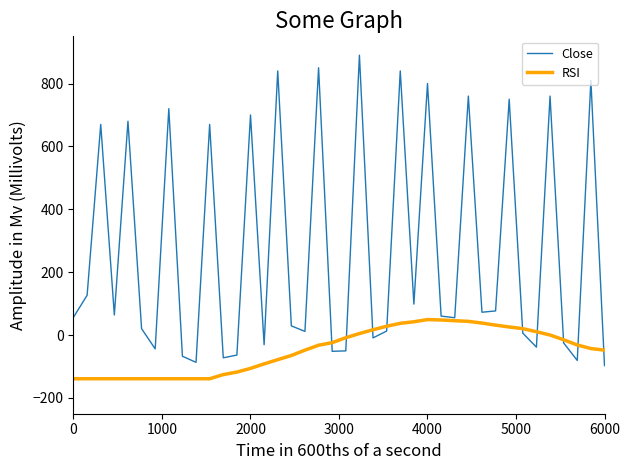

What is the minimum value for RSI?

-138.8